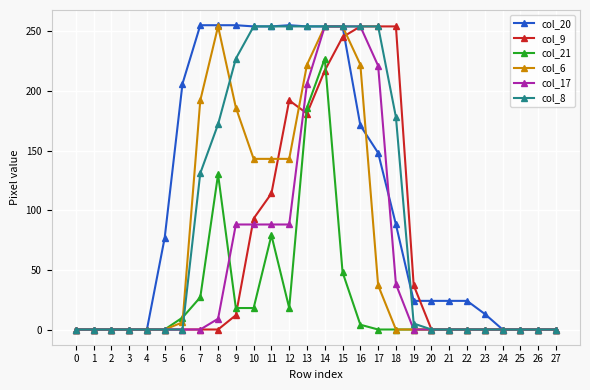

The value of col_9 at 7 is 114. True or false?

False